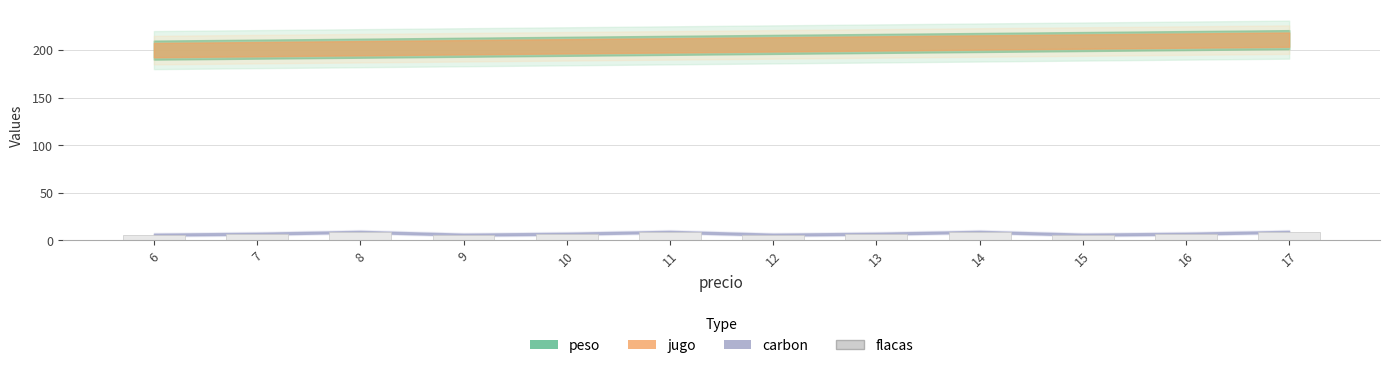

Reading left to right, transcribe all the data shown in this chart.

6	7	9	6	7	9	6	7	9	6	7	9